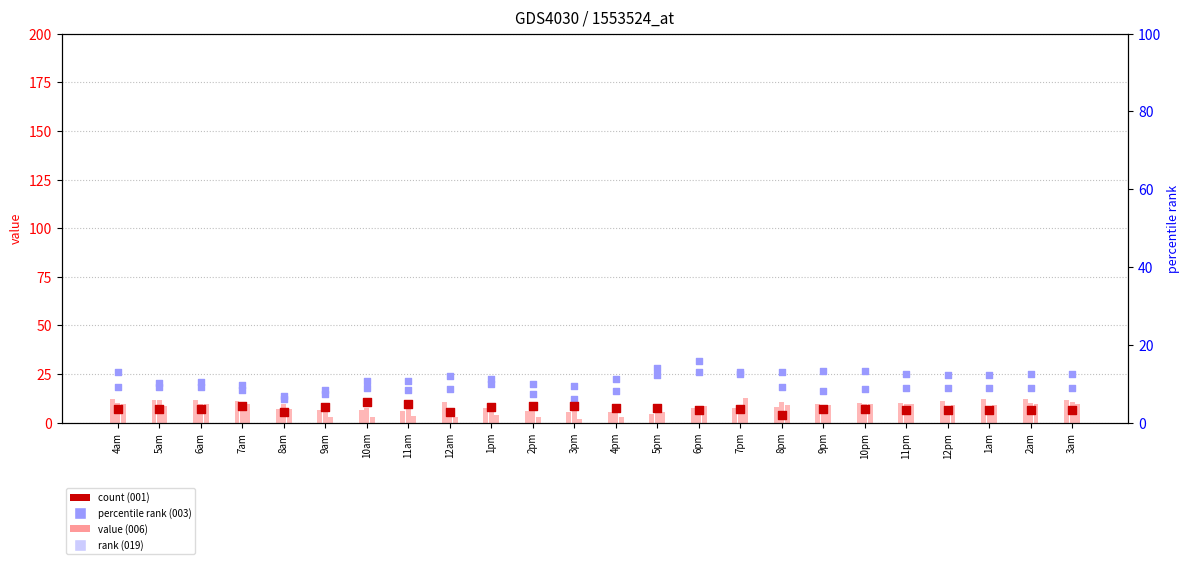

Is the value of 001 at 2am greater than the value of 003 at 10am?

Yes